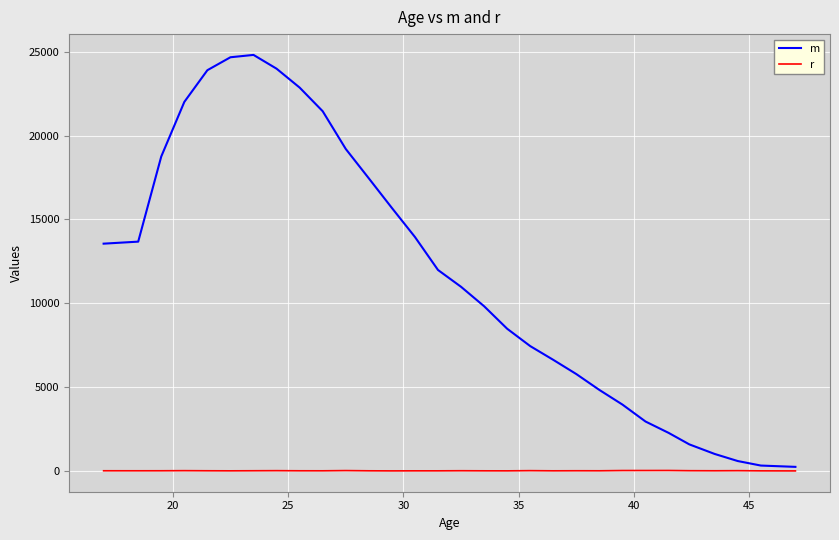

True or false: m and r cross at least once.

False